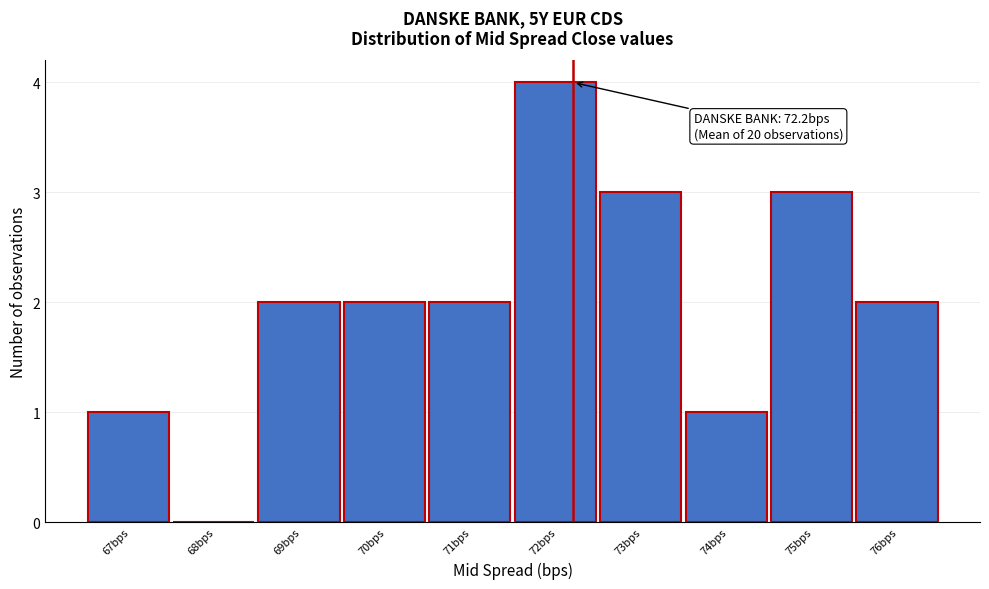

Reading left to right, transcribe all the data shown in this chart.

67bps=1	68bps=0	69bps=2	70bps=2	71bps=2	72bps=4	73bps=3	74bps=1	75bps=3	76bps=2